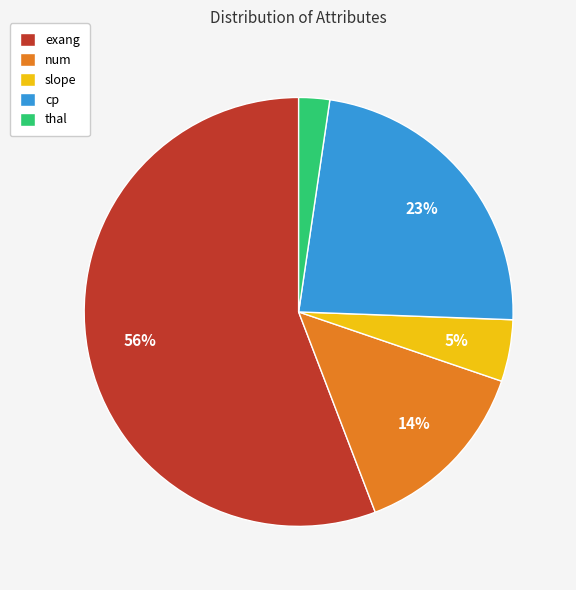

Which slice is the largest?

exang